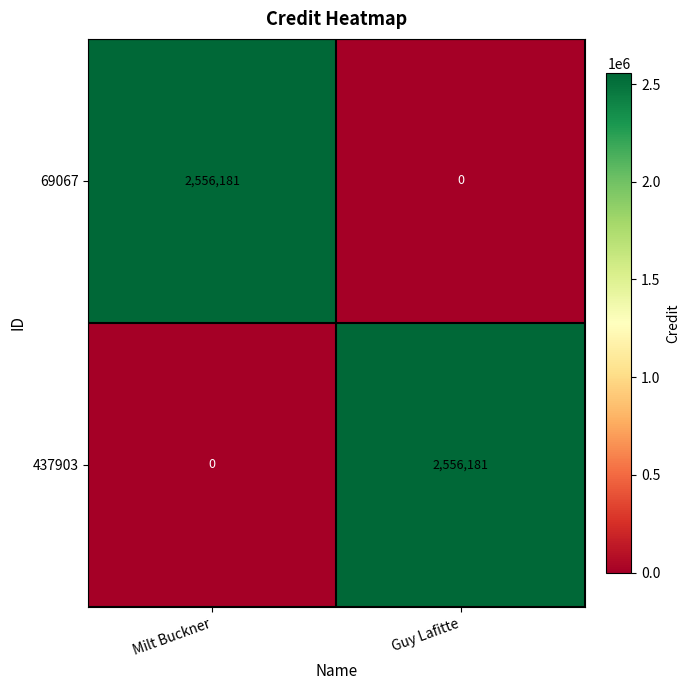

At which label is 437903 closest to 1278090?

Milt Buckner